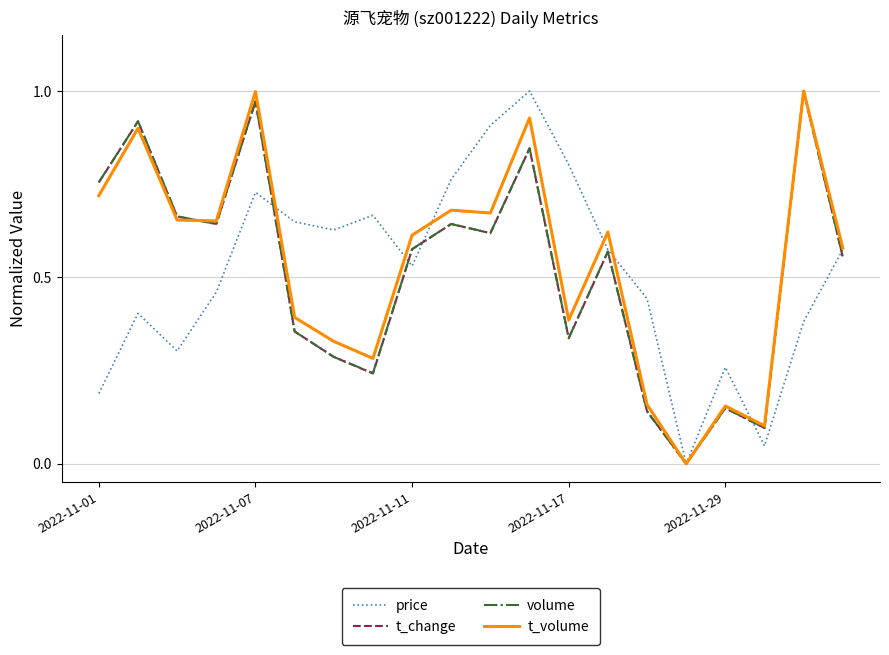

The value of t_volume at 2022-11-07 is 1.0. True or false?

True